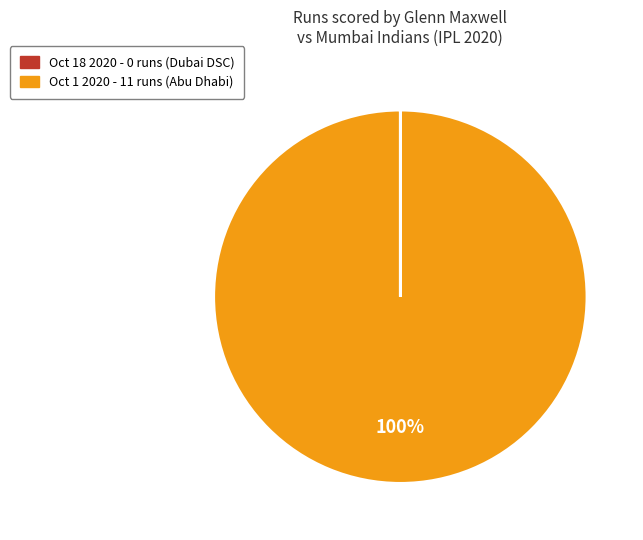

Is it true that Oct 1 2020 is 100% of the pie?

True